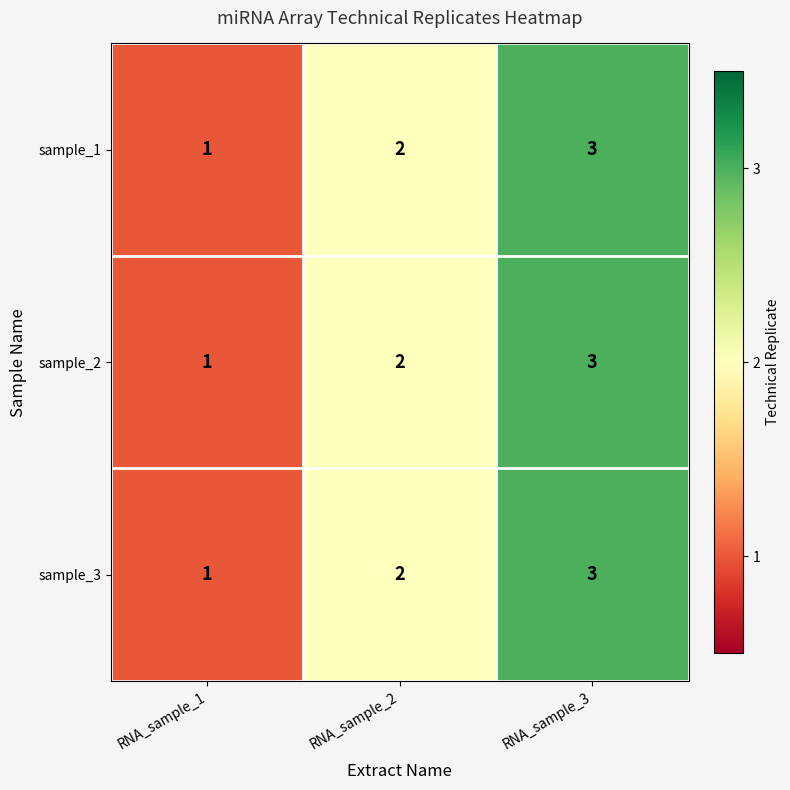

Rank the categories by sample_3 value from highest to lowest.

RNA_sample_3, RNA_sample_2, RNA_sample_1